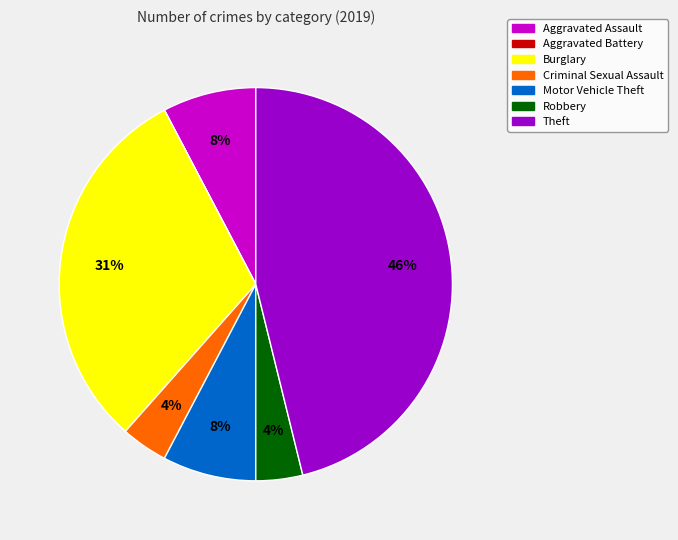

Which slice is the largest?

Theft